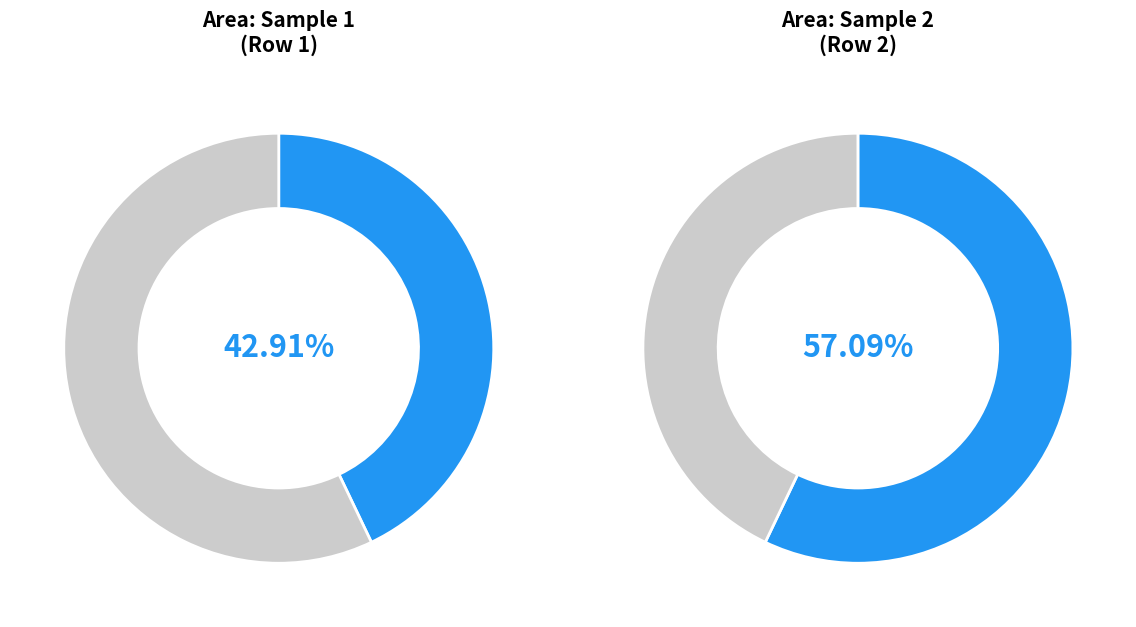

What is the largest slice in the pie chart?

2